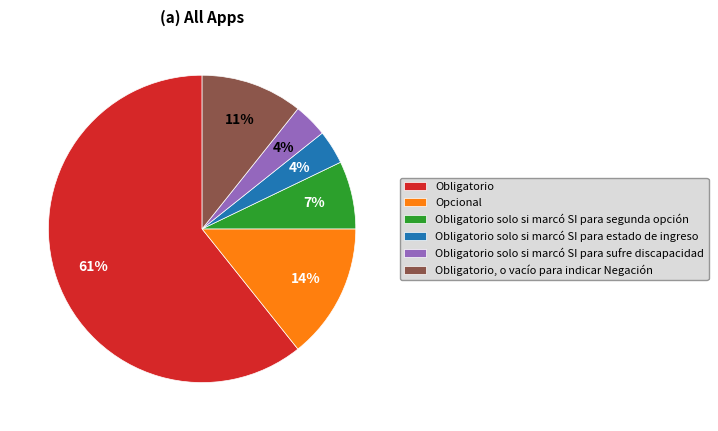

Does Opcional account for over 50% of the chart?

No